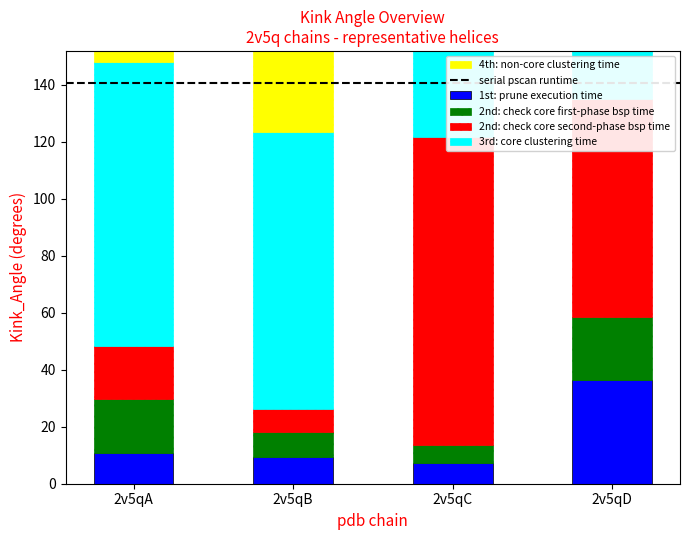

Rank the categories by 2nd: check core first-phase bsp time value from highest to lowest.

2v5qD, 2v5qA, 2v5qB, 2v5qC